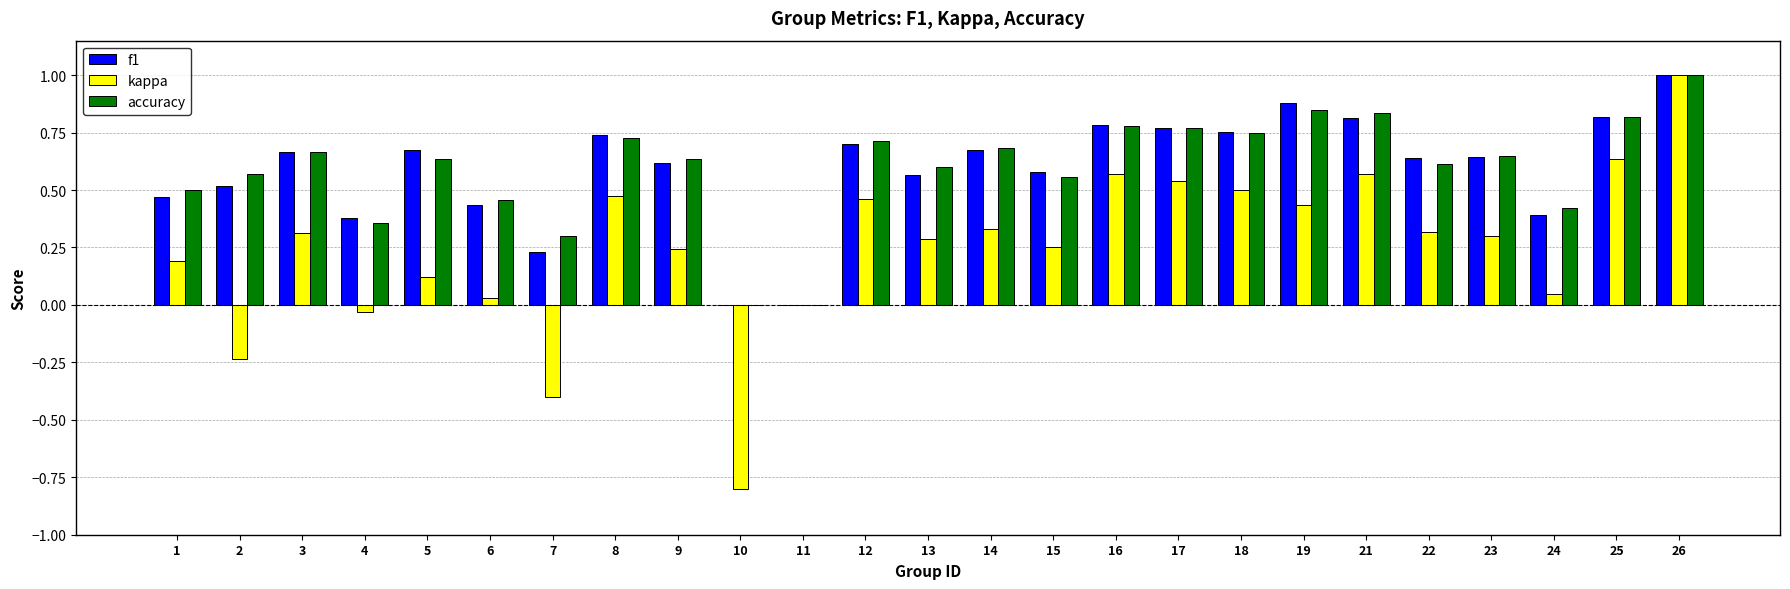

How many series are shown in this chart?

3